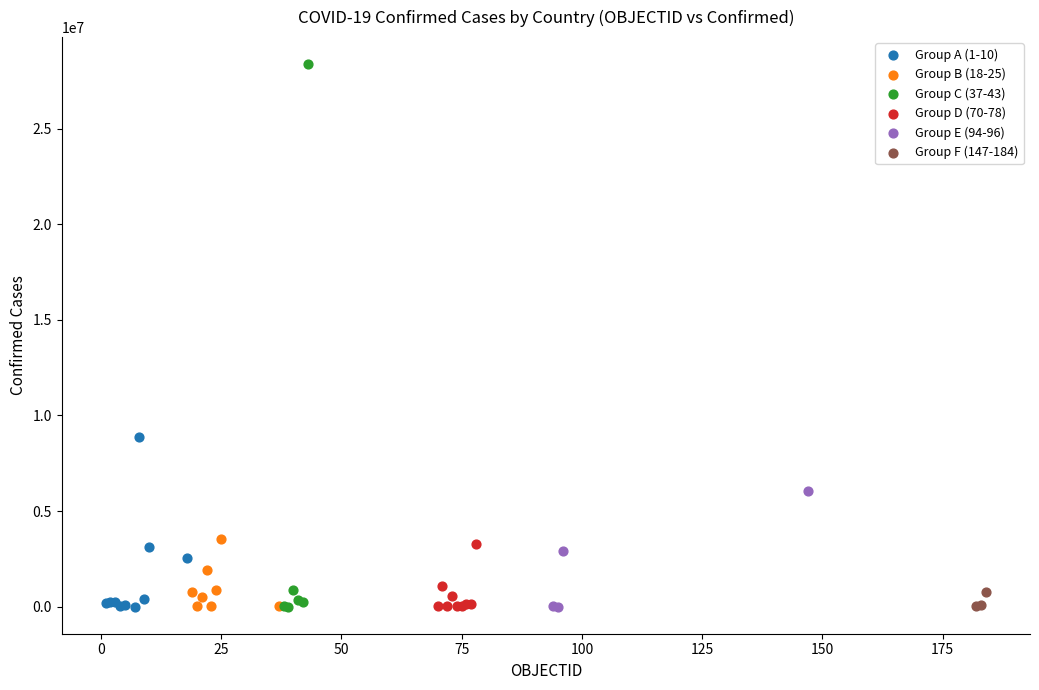

Which series has the largest Y range (max minus min)?

Group C (37-43)